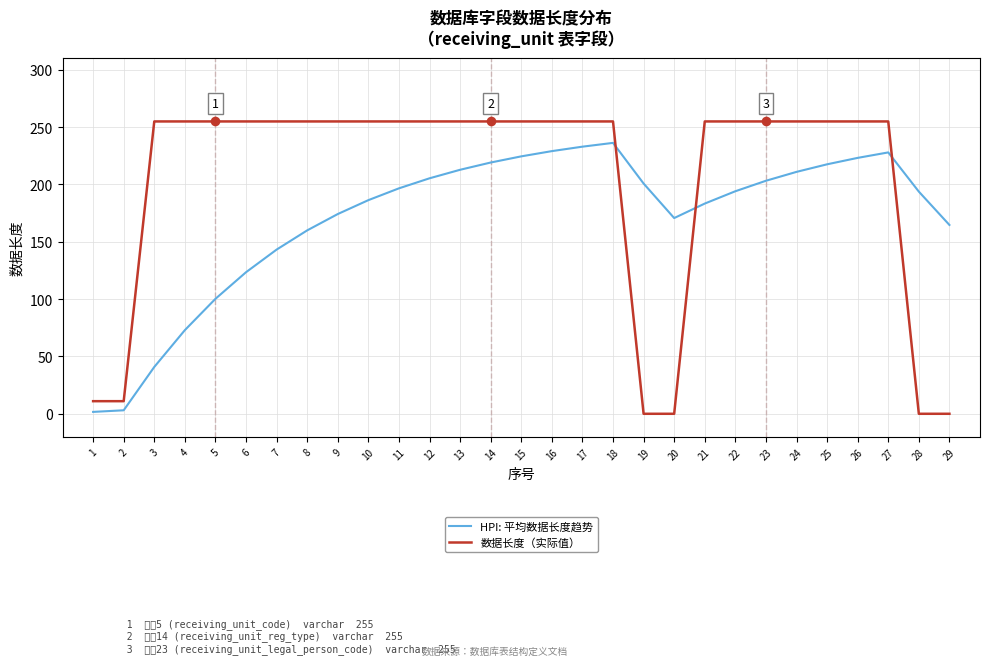

Which series has the largest total across all categories?

数据长度（实际值）